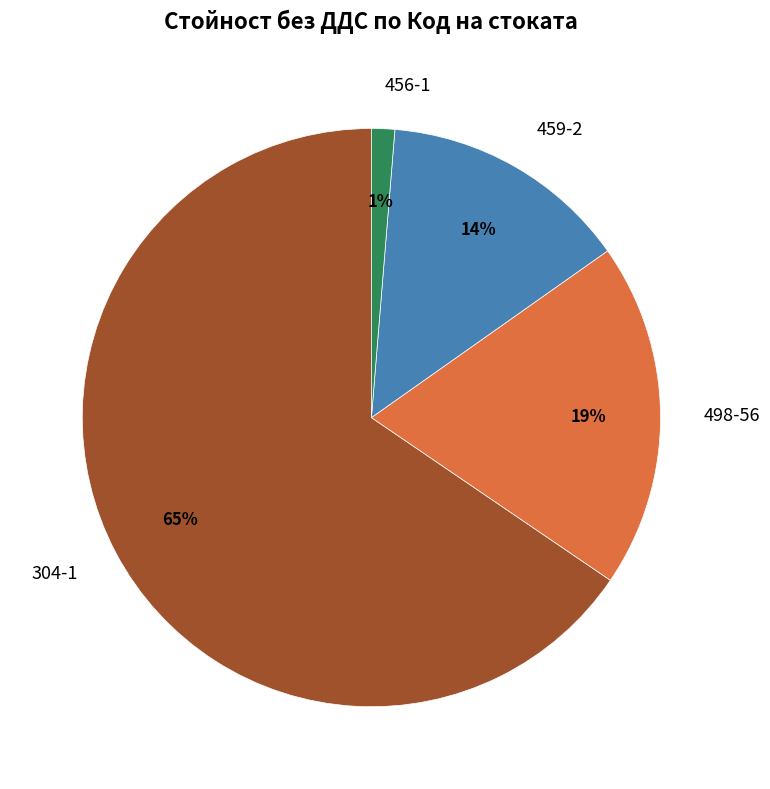

Combined, do 304-1 and 459-2 account for over 50%?

Yes